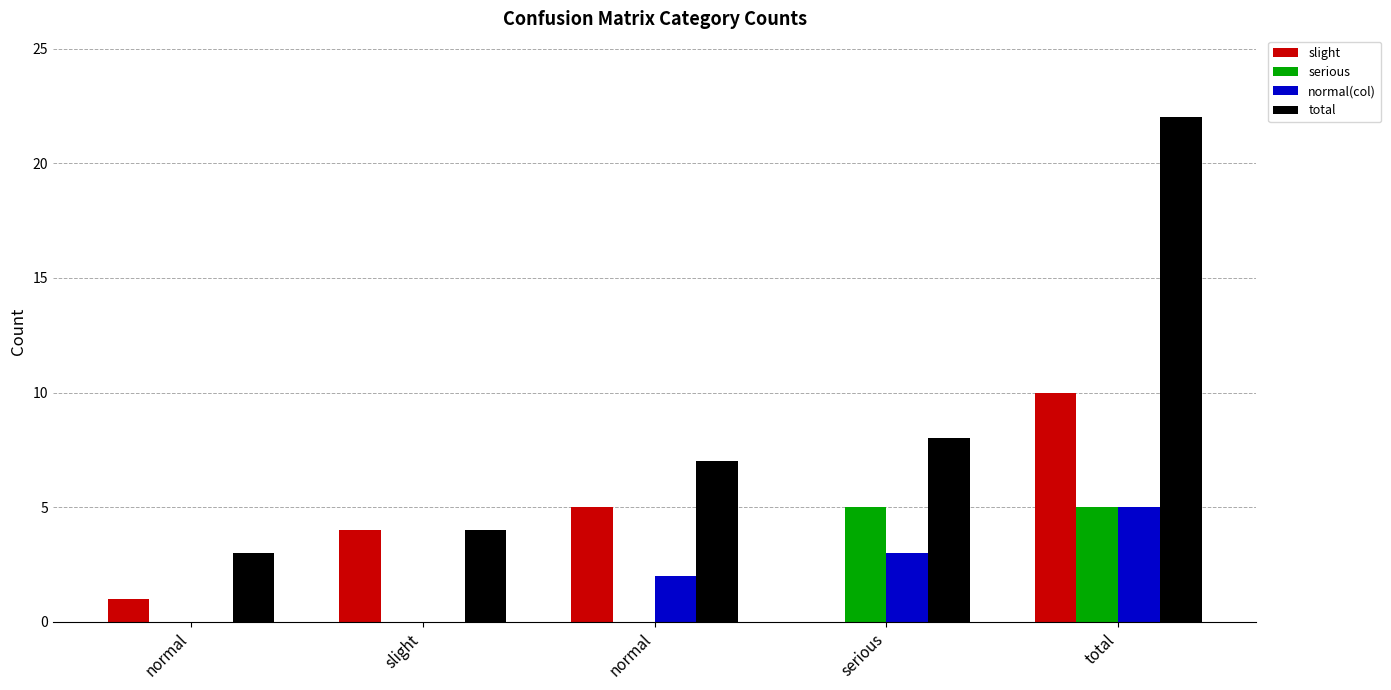

Is it true that slight equals 6 at serious?

False